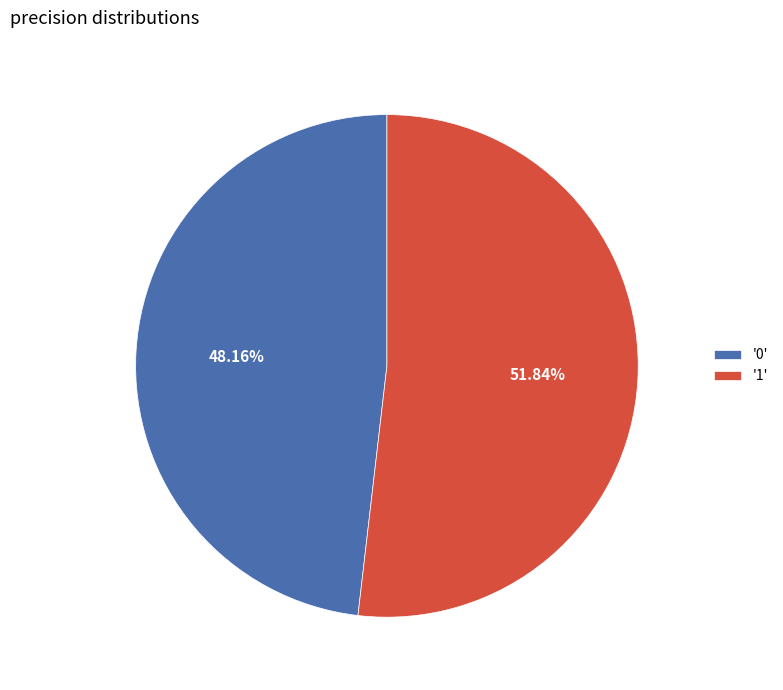

Count the number of slices in the pie.

2